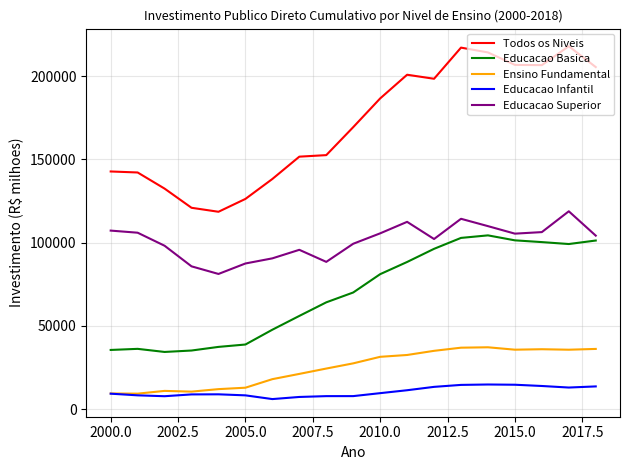

Which series has the largest range (max minus min)?

Todos os Niveis